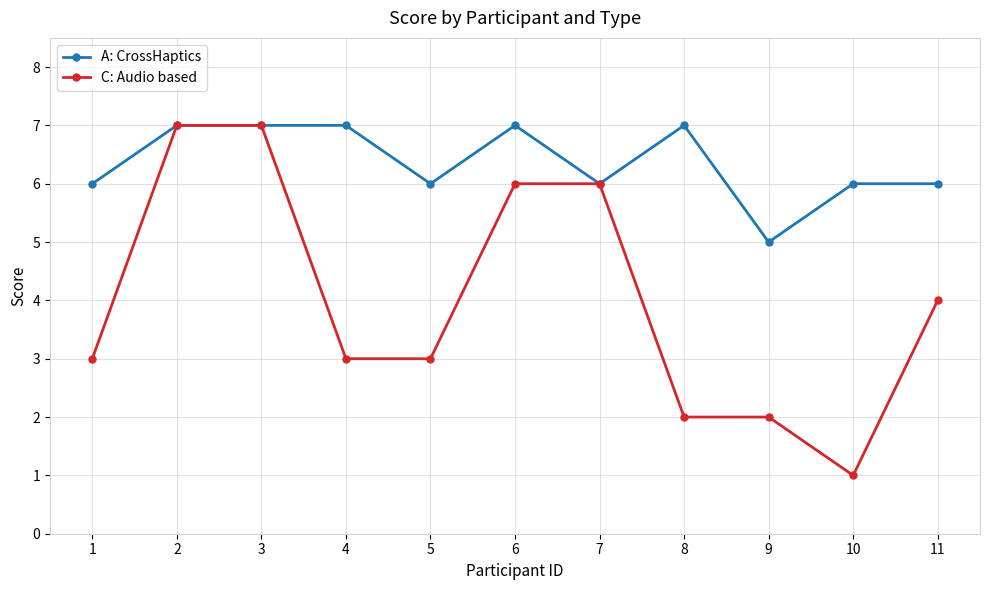

The C: Audio based series shows 3 at 9. True or false?

False